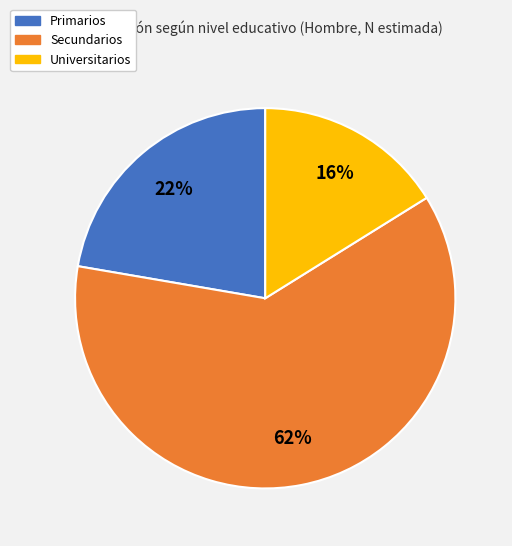

What percentage is the Secundarios slice, to the nearest percent?

62%